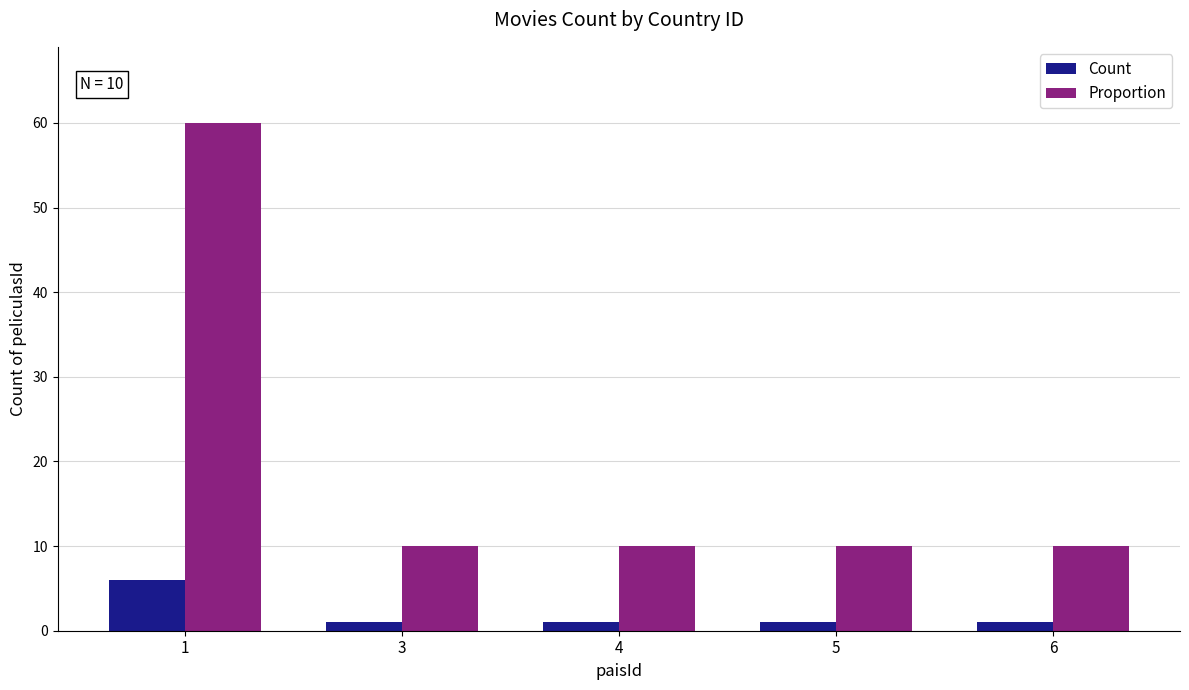

How many groups of bars are there?

5